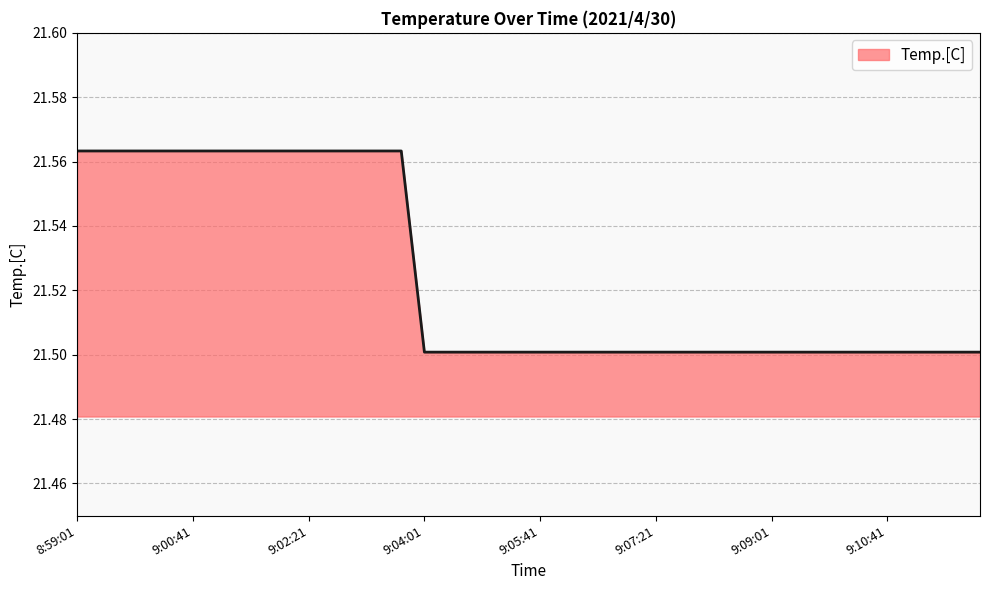

What is the minimum value shown in the chart?

21.5